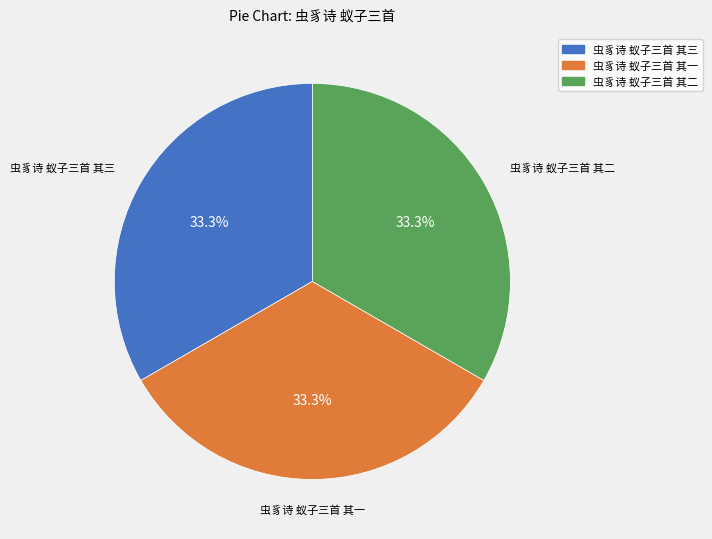

What portion of the pie excludes 虫豸诗 蚁子三首 其二?

66.7%